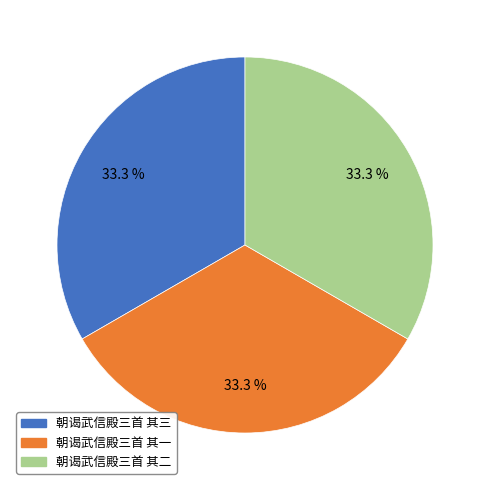

How many slices are in this pie chart?

3